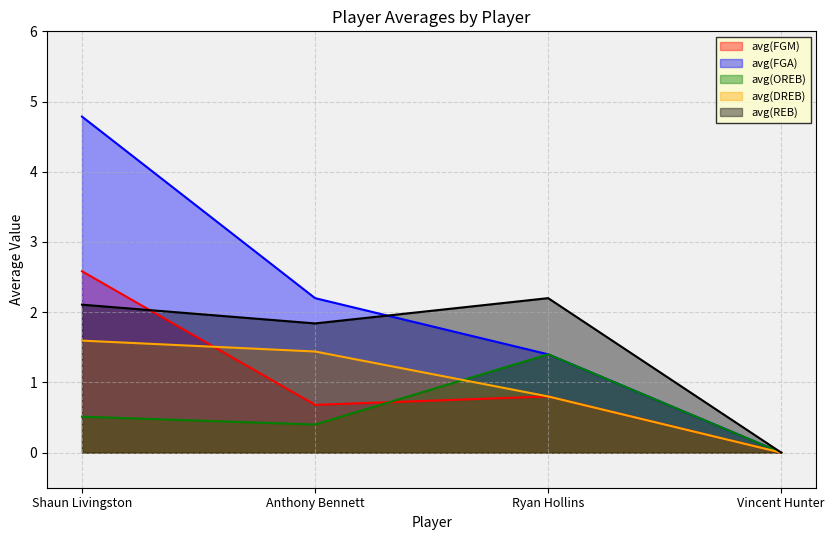

What is the difference between the highest and lowest values at Ryan Hollins?

1.4